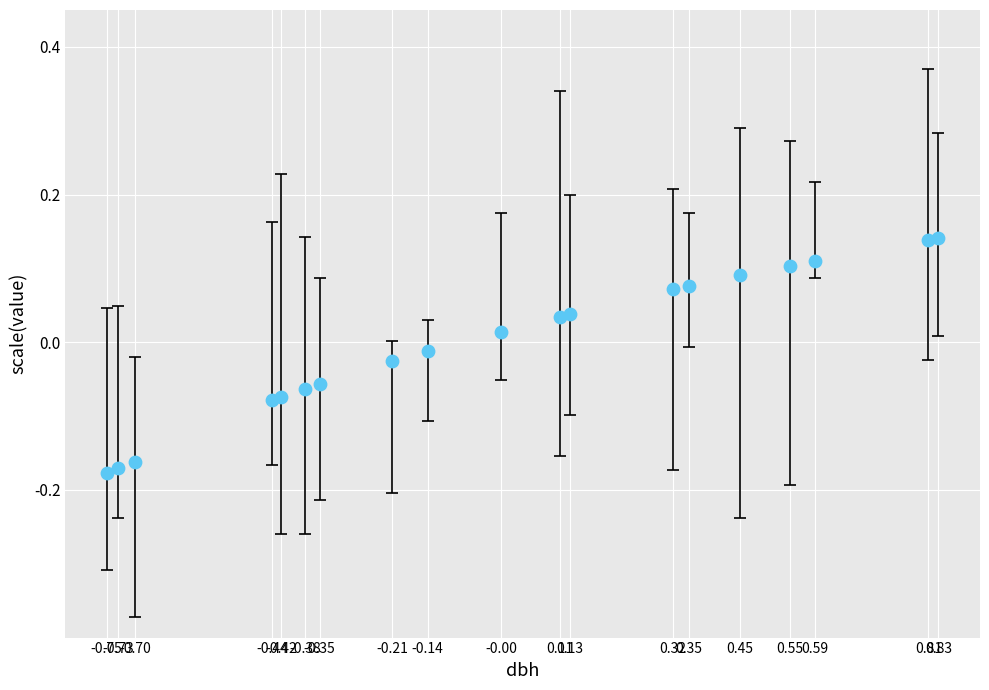

What is the range of Y values (max minus min)?

0.3